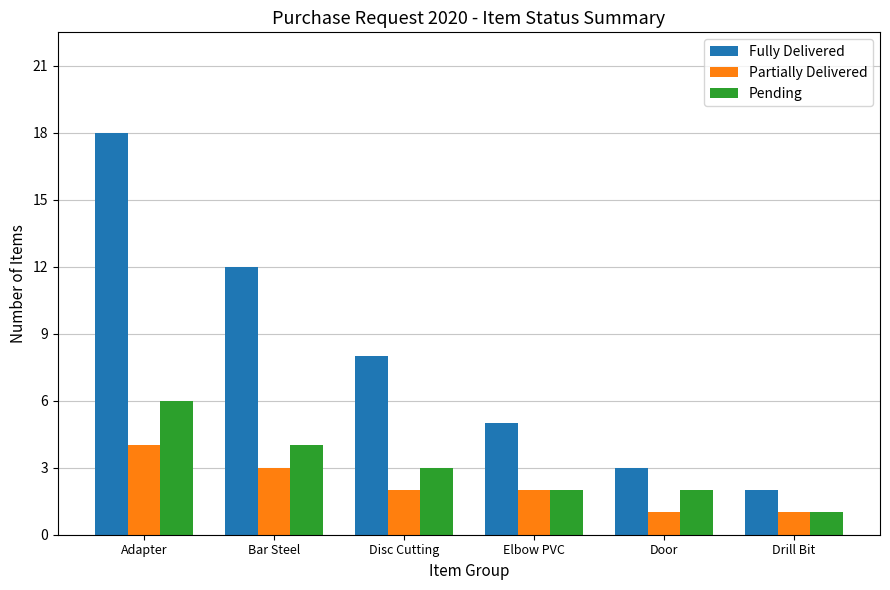

At which label does Partially Delivered first exceed 2?

Adapter